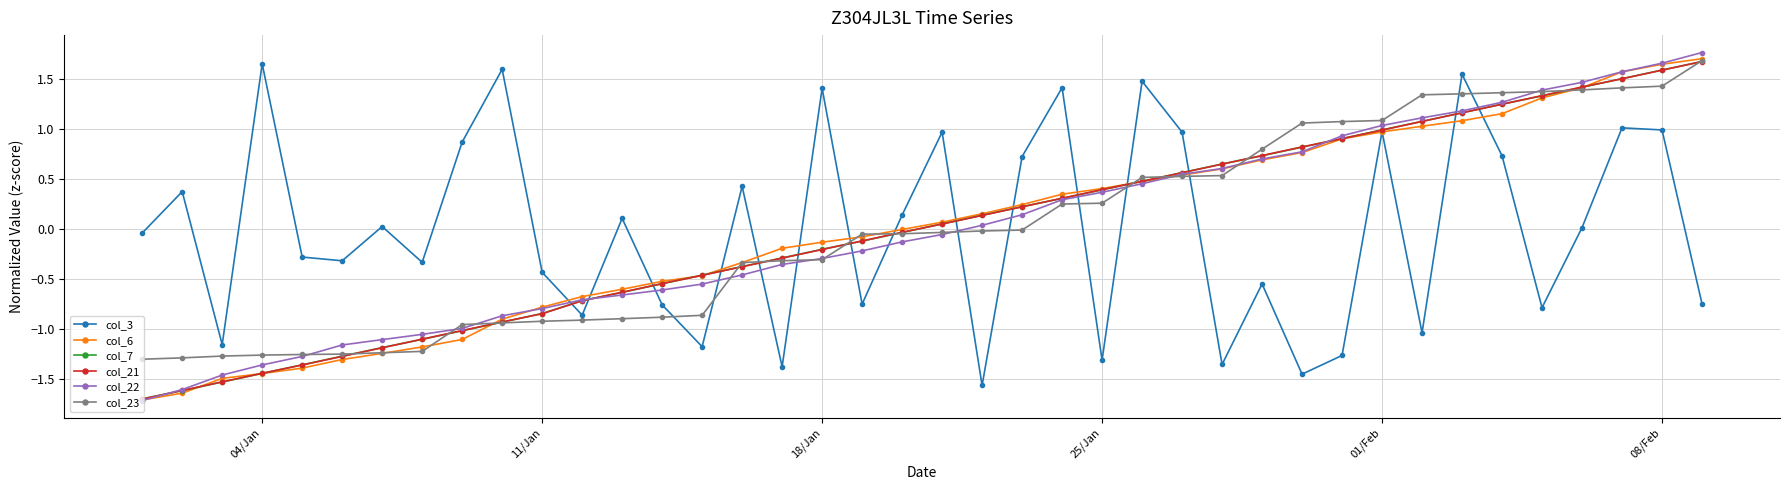

What is the difference between the maximum and second lowest values in the col_7 series?

3.3